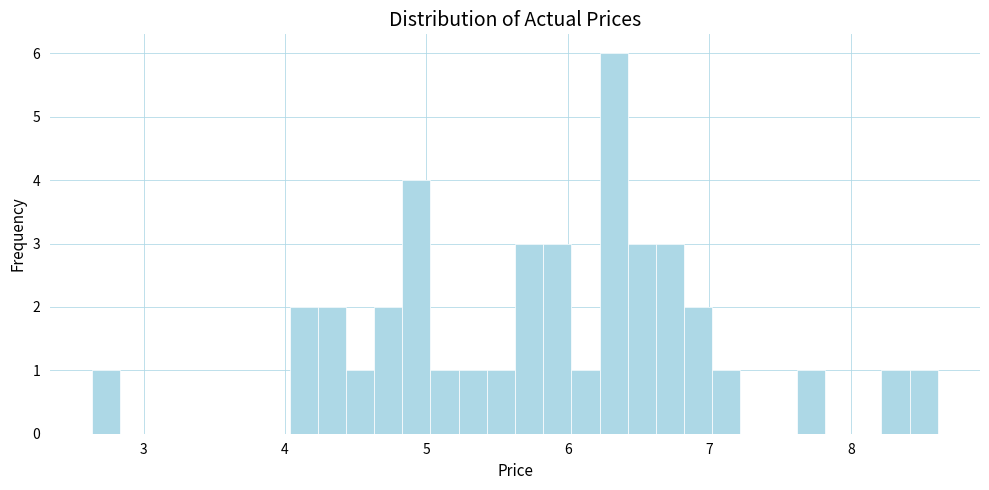

Read against the x-axis, roughly where is the centre of the tallest bar?

6.3